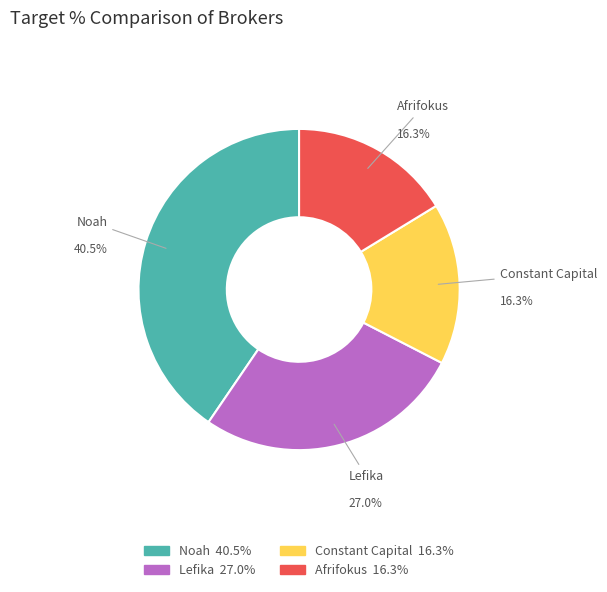

What portion of the pie excludes Afrifokus?

83.7%